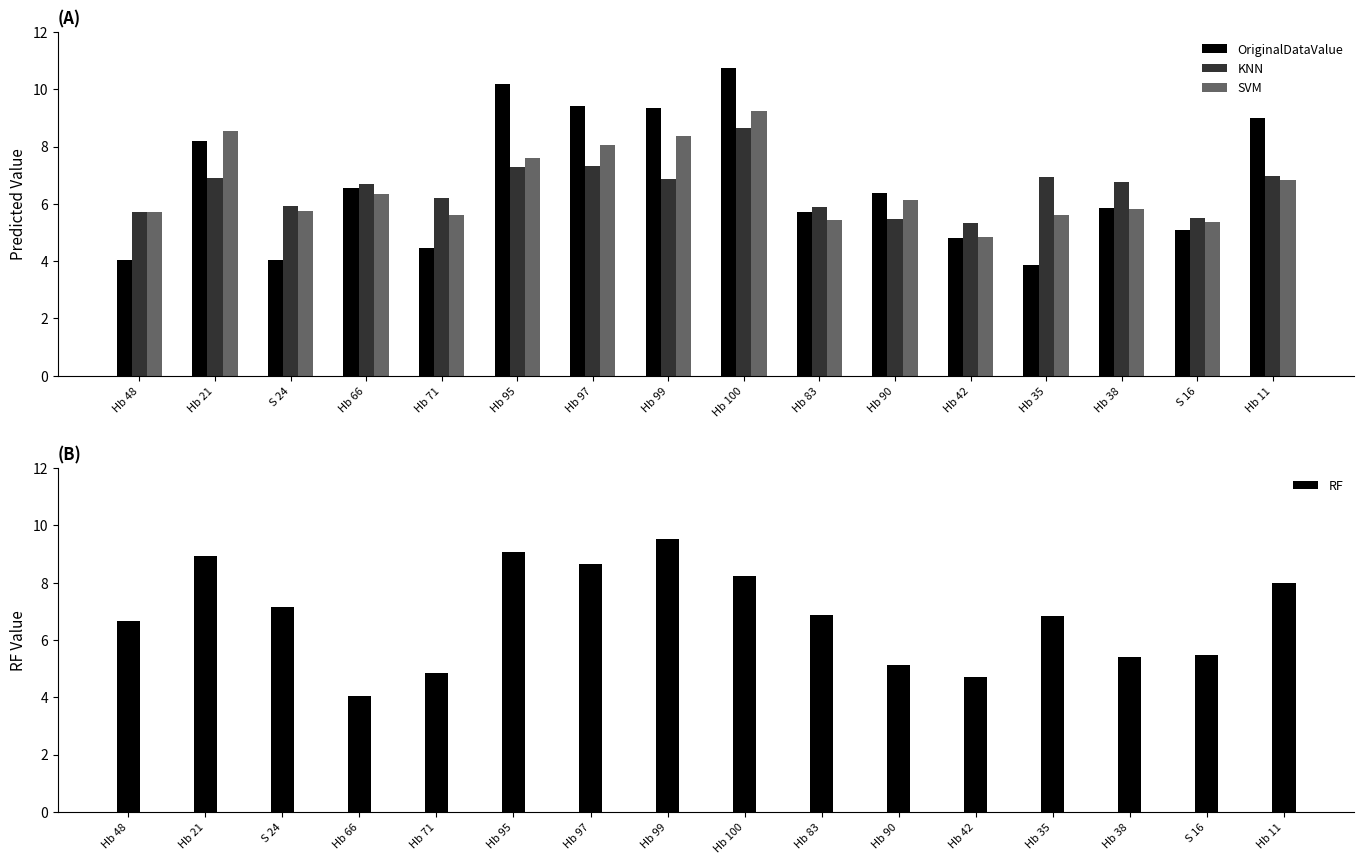

Which series has the largest total across all categories?

RF